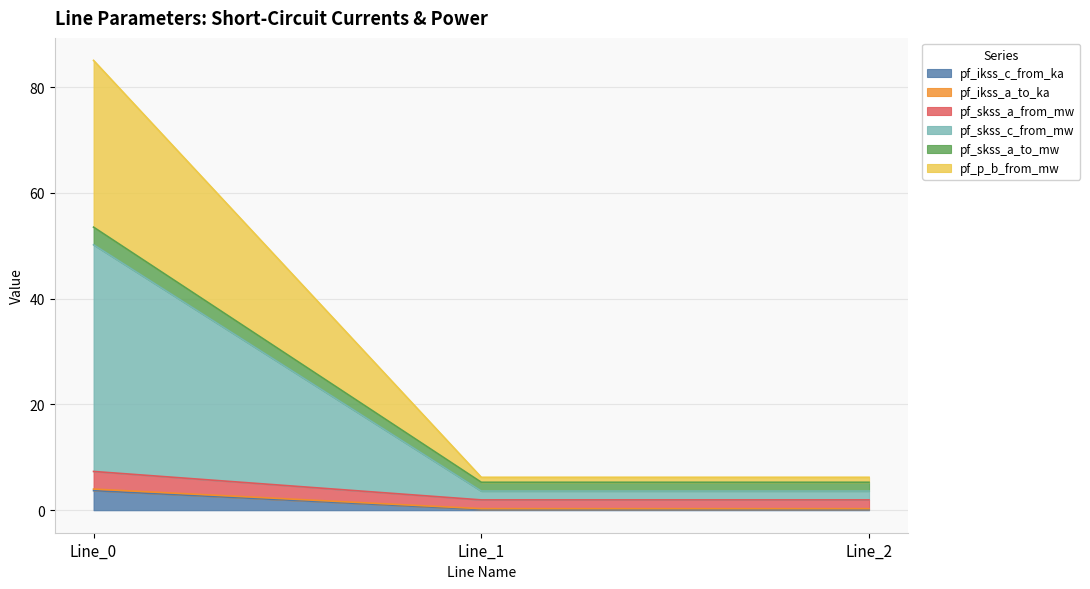

The value of pf_skss_a_from_mw at Line_2 is 0.2. True or false?

False